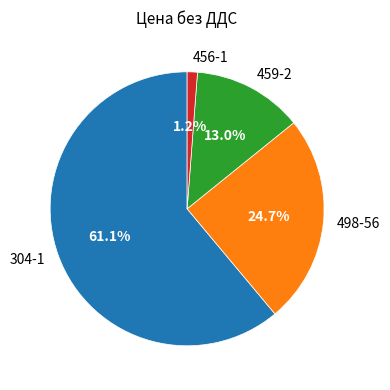

What is the ratio of the value at 498-56 to the value at 459-2?

1.9